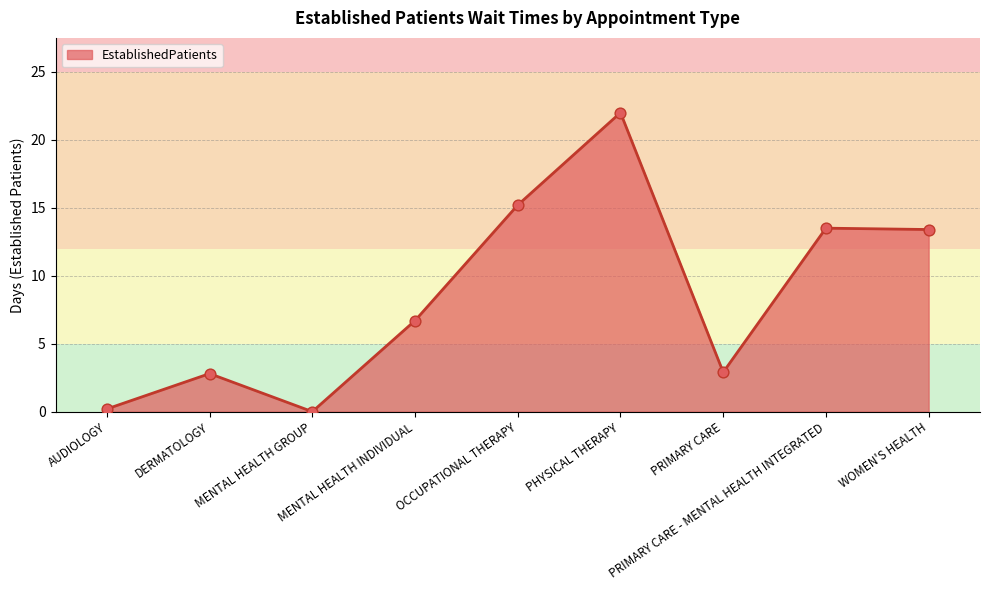

Between PHYSICAL THERAPY and MENTAL HEALTH GROUP, which is larger?

PHYSICAL THERAPY